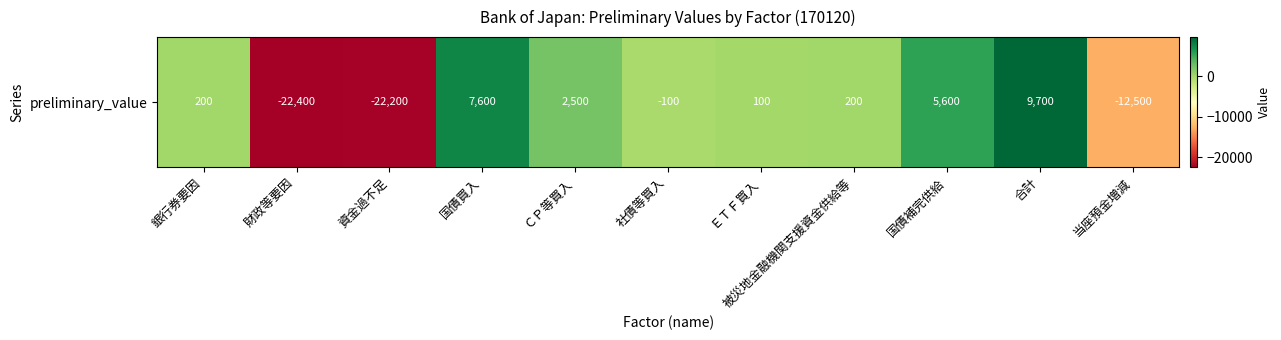

Rank the categories by value from highest to lowest.

合計, 国債買入, 国債補完供給, ＣＰ等買入, 銀行券要因, 被災地金融機関支援資金供給等, ＥＴＦ買入, 社債等買入, 当座預金増減, 資金過不足, 財政等要因